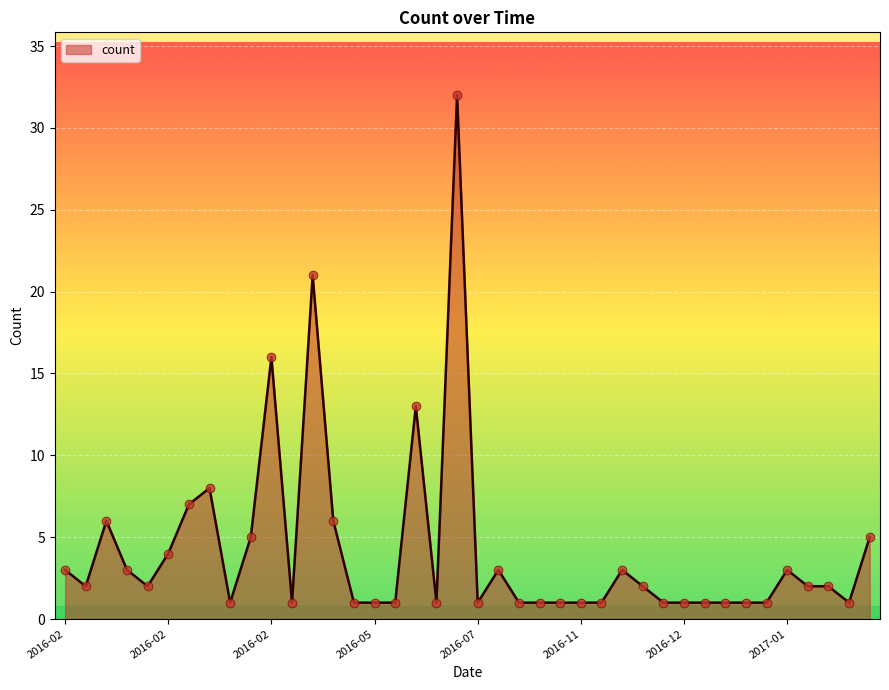

What is the maximum value shown in the chart?

32